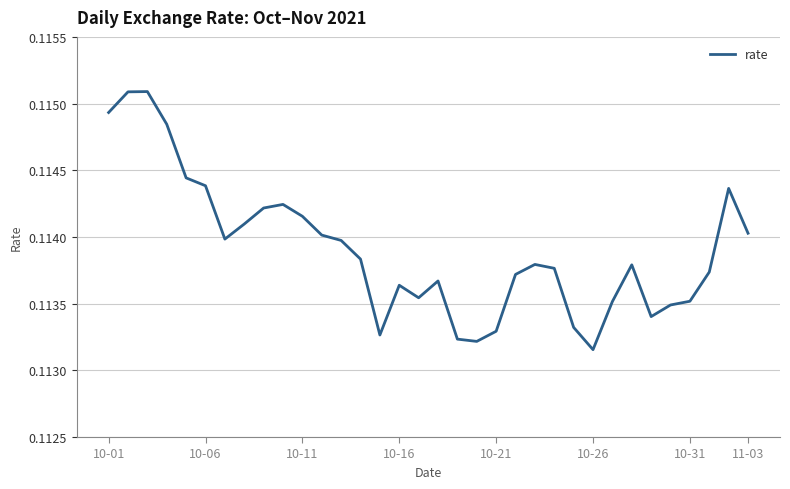

Does the chart display data point markers on the line(s)?

No